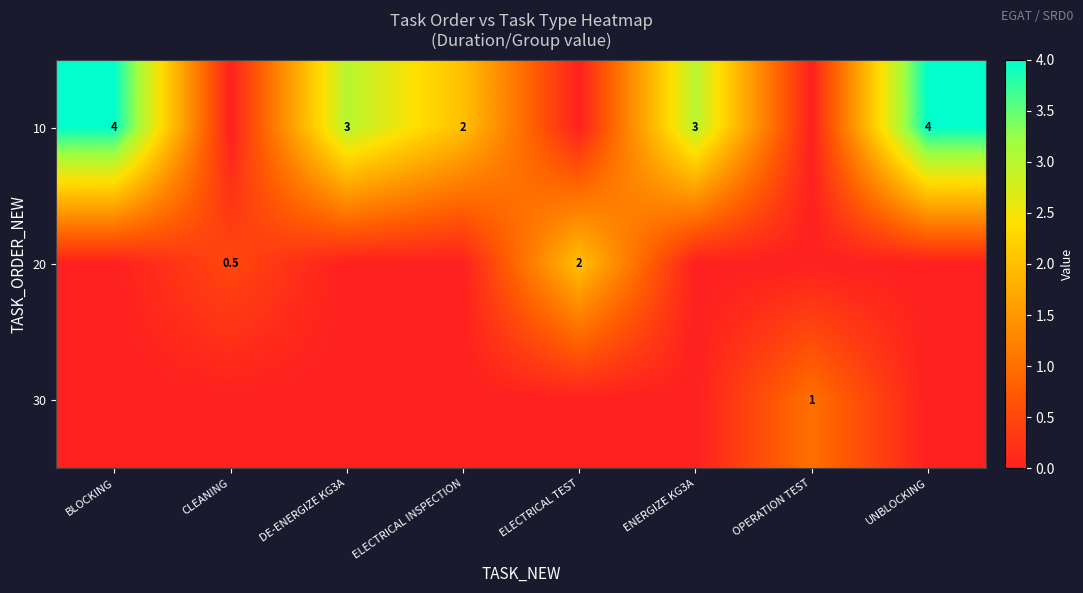

What is the difference between the 10 values at BLOCKING and ELECTRICAL INSPECTION?

2.0